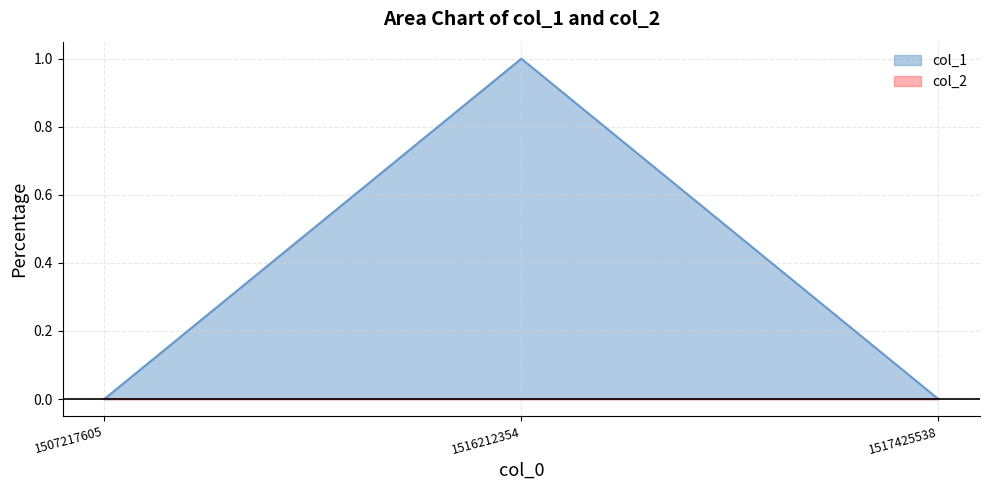

Rank the categories by value from highest to lowest.

1516212354, 1507217605, 1517425538